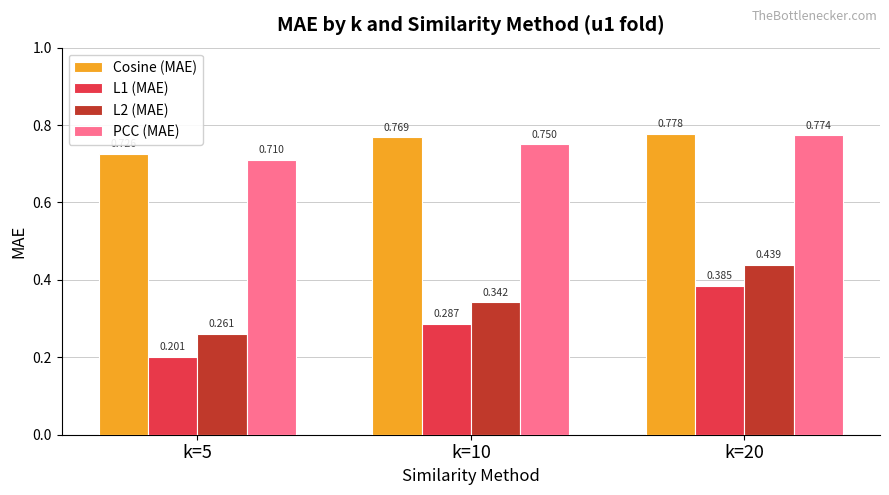

Which series changed the most between k=10 and k=20?

L1 (MAE)